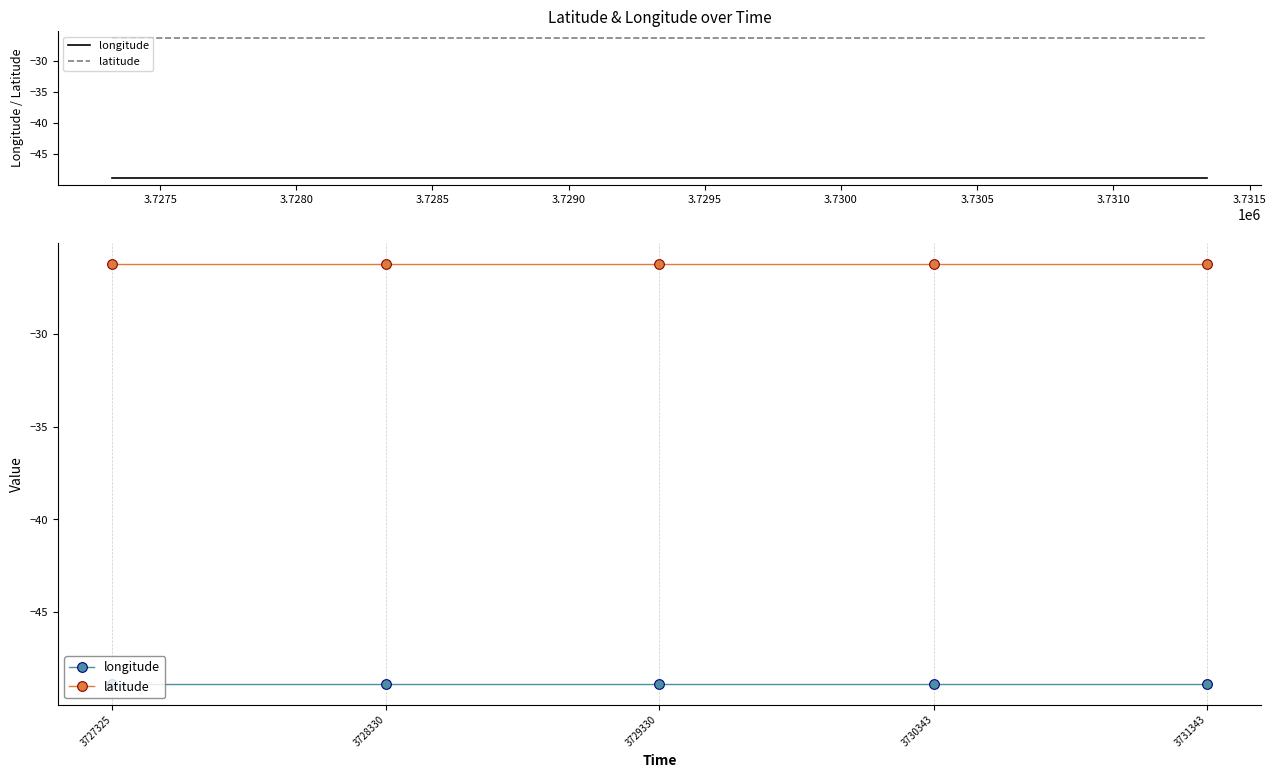

Rank the series by their average value, from highest to lowest.

latitude, longitude